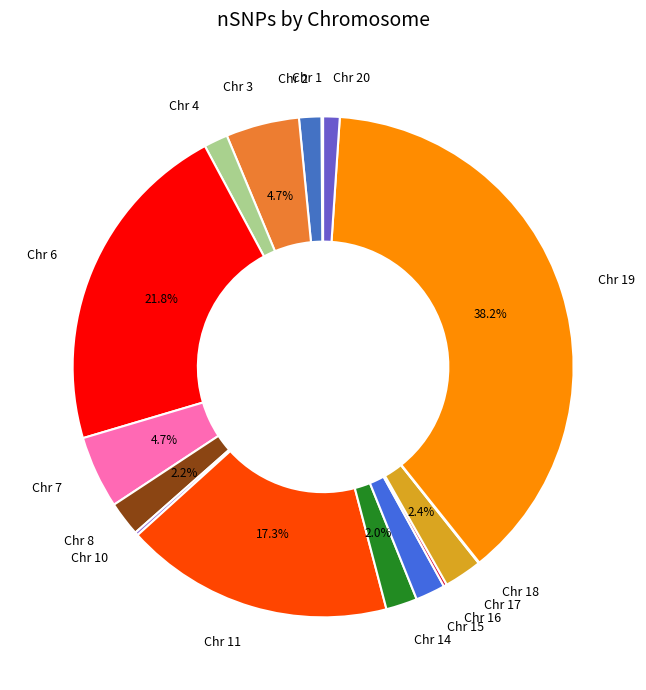

Which slice is the smallest?

Chr 18